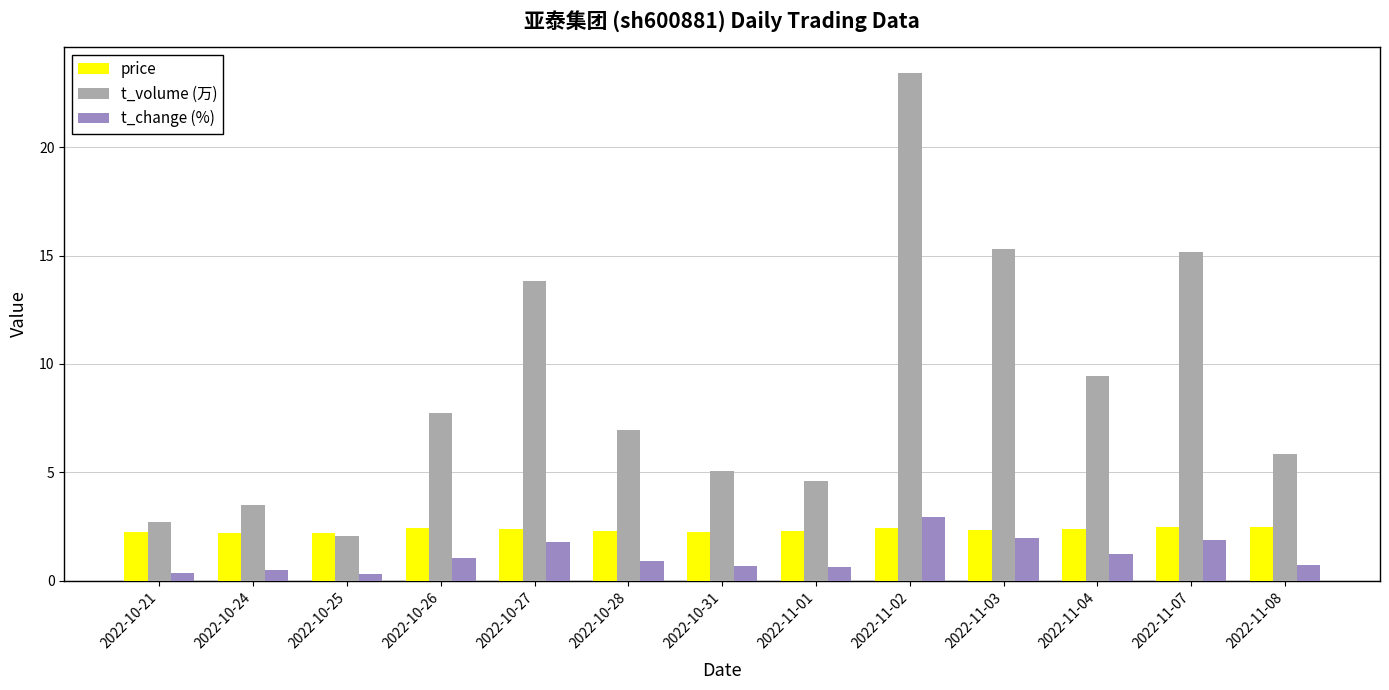

Which label corresponds to the largest value in the chart?

2022-11-02